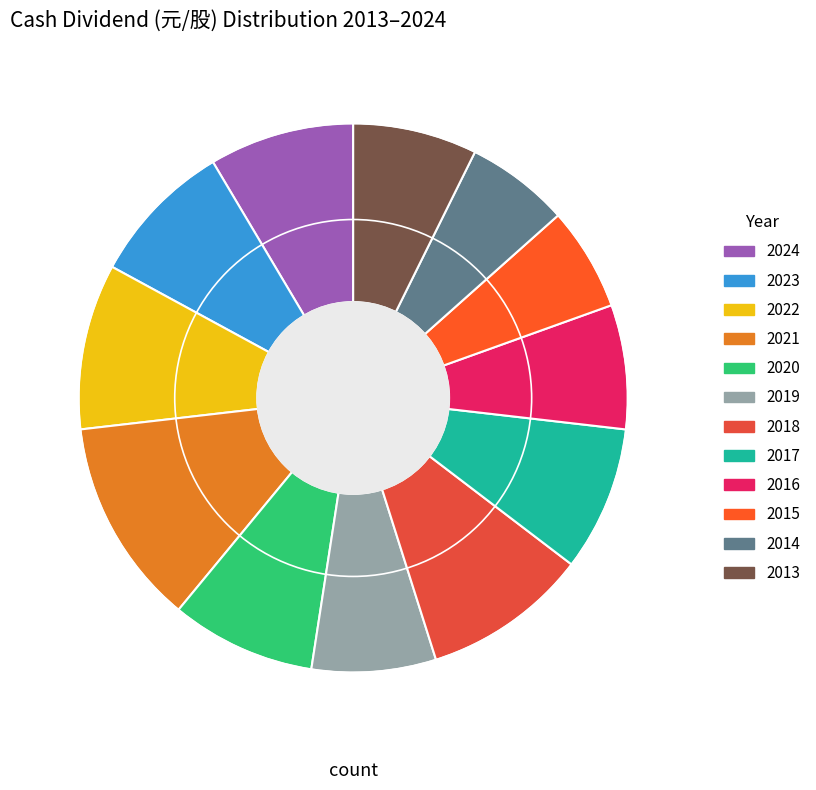

How much of the chart is everything except 2017?

91.5%